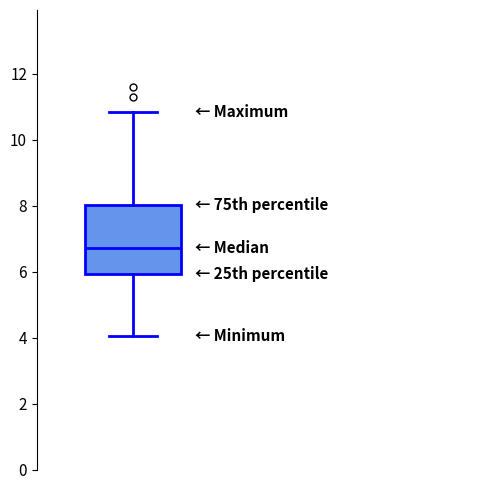

Read this box plot against the y-axis: the position of the median line, the range covered by the box, and the ends of both whiskers. The values are not printed on the chart, so give them approximately, as read against the axis.

median 6.8, box 6.0 to 8.0, whiskers 4.0 to 10.8